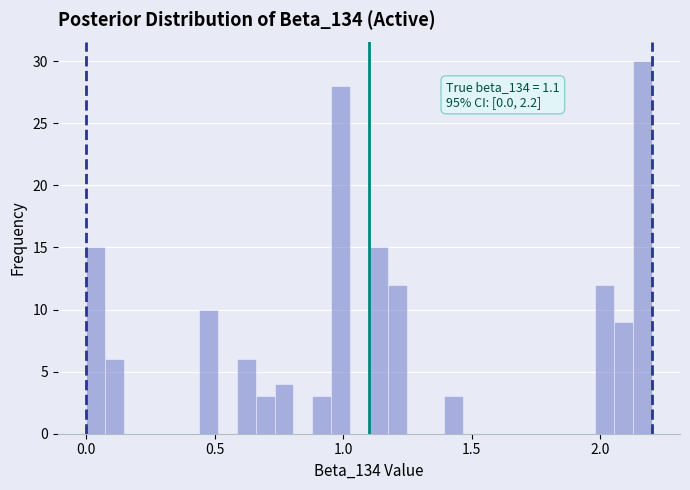

Around what value on the x-axis is the tallest bar? Give the approximate position of its centre, as read against the axis.

2.15